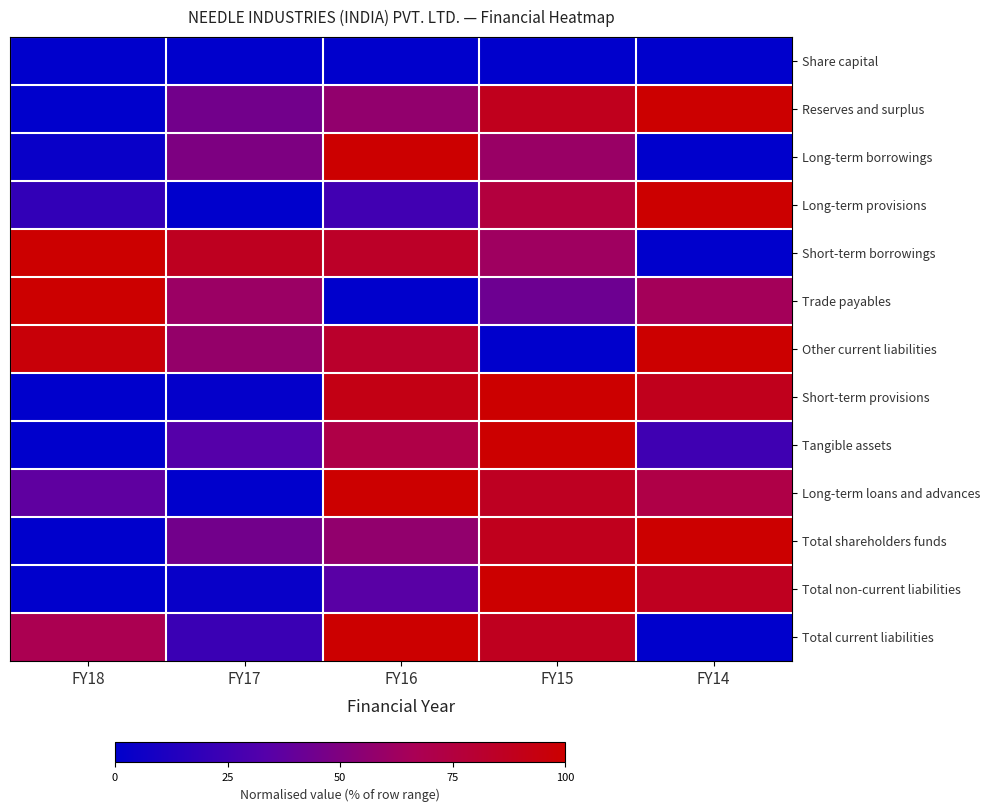

What is the maximum value shown in the chart?

1.0